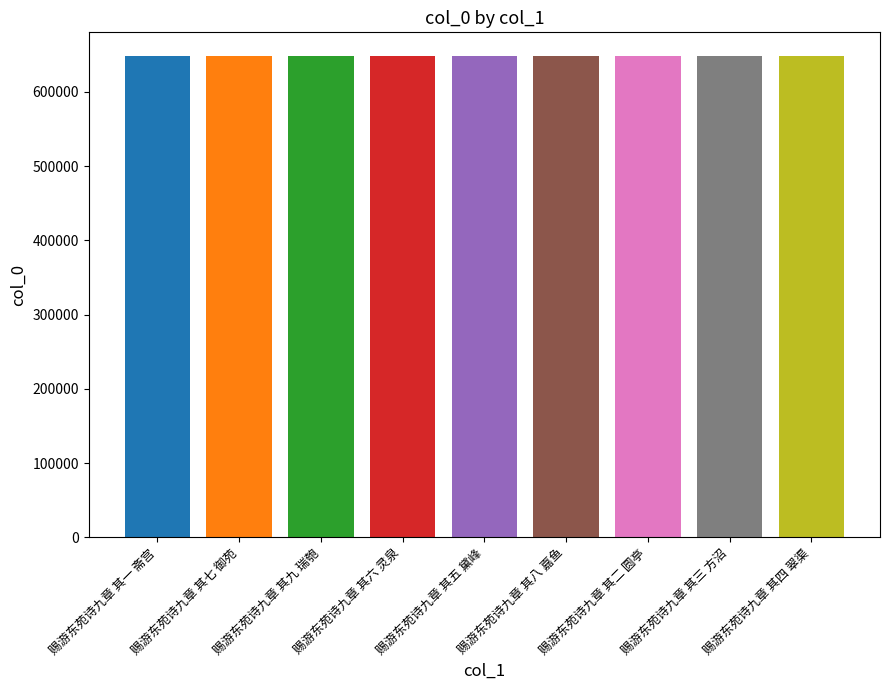

What is the label of the 8th bar from the left?

赐游东苑诗九章 其三 方沼